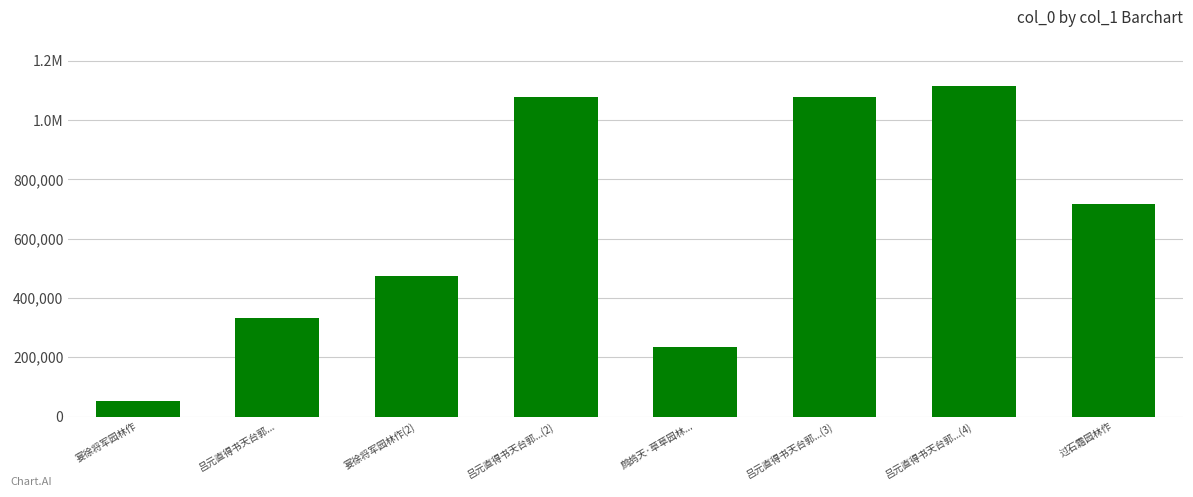

What position from the right is 吕元直得书天台郭...?

7